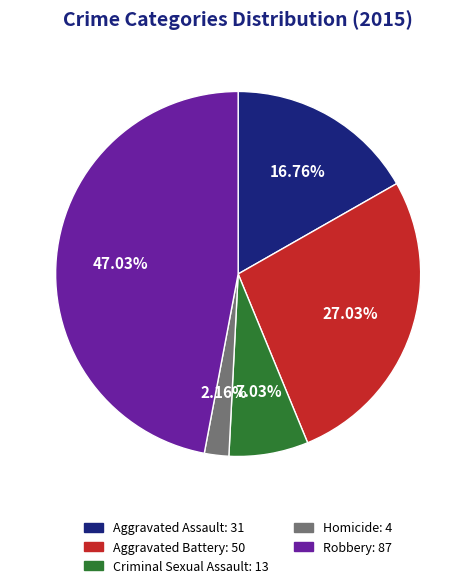

The Aggravated Assault slice represents 24% of the pie. True or false?

False